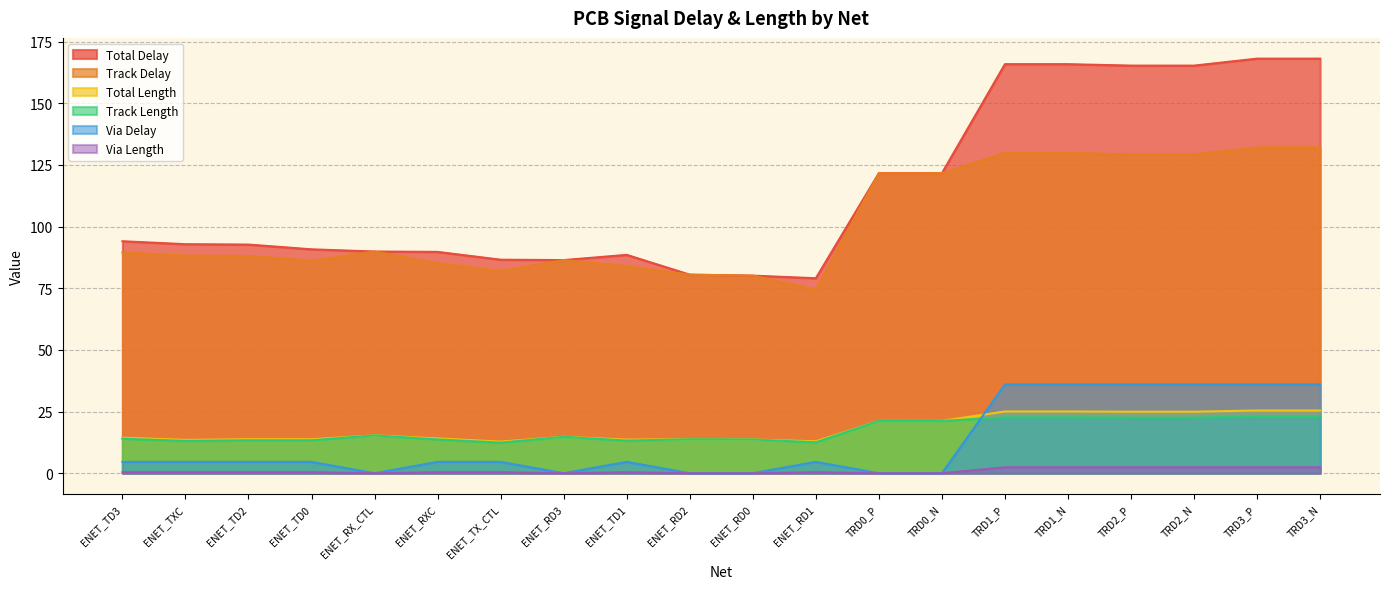

Where is the first local maximum for Total Delay?

ENET_TD1